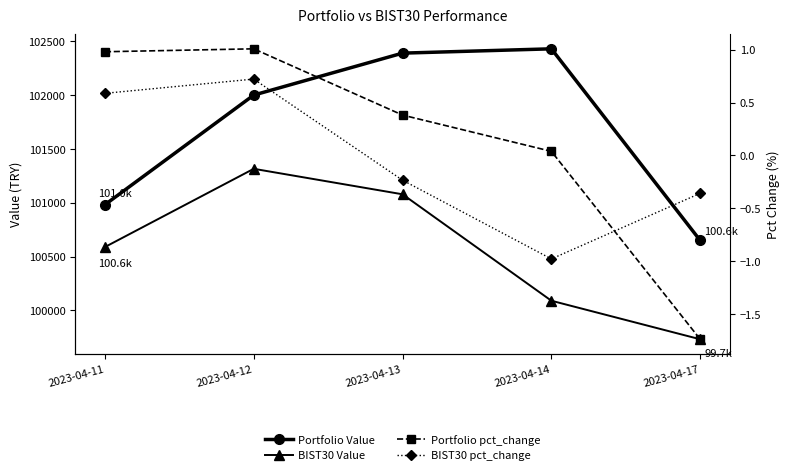

What is the spread (max minus min) of values at 2023-04-12?

102000.6